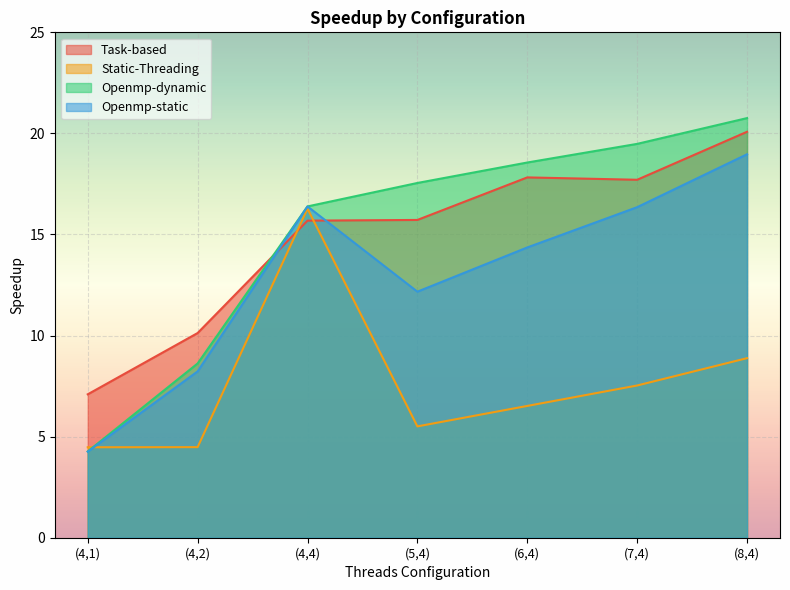

Count the number of categories in the chart.

7